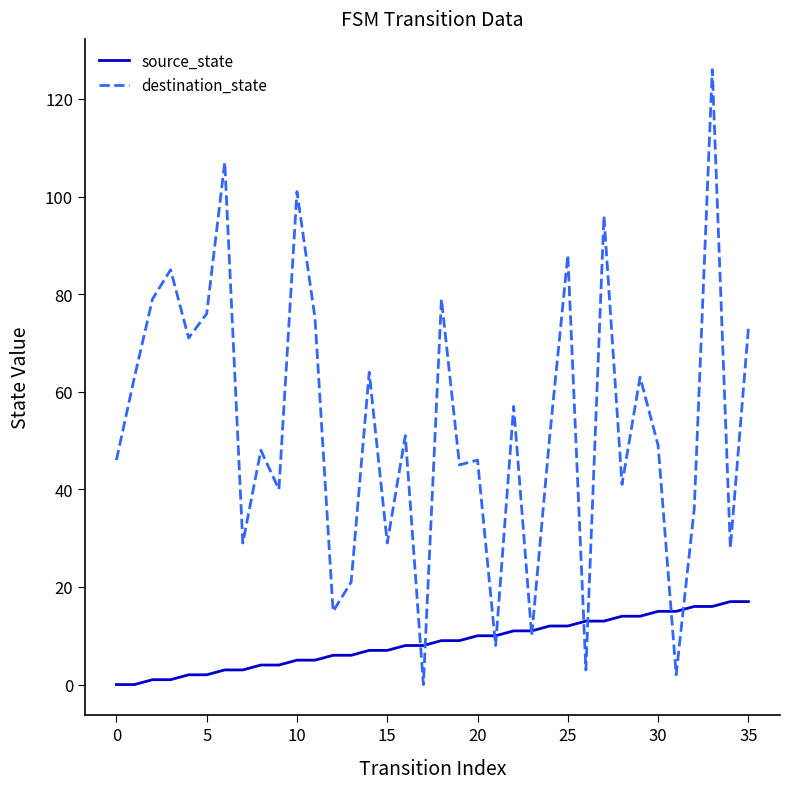

Which series has the largest total across all categories?

destination_state